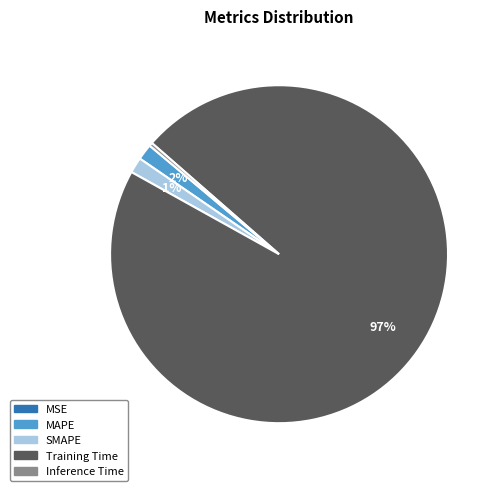

Which category accounts for the majority?

Training Time